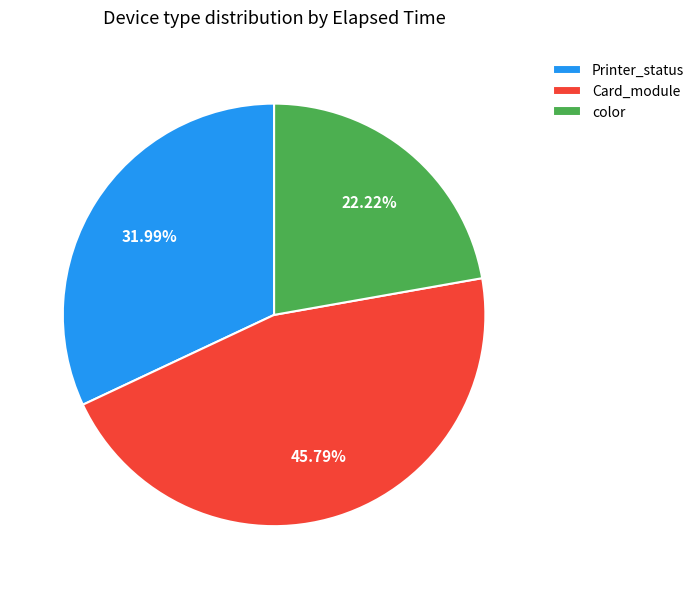

Rank the categories by value from lowest to highest.

color, Printer_status, Card_module